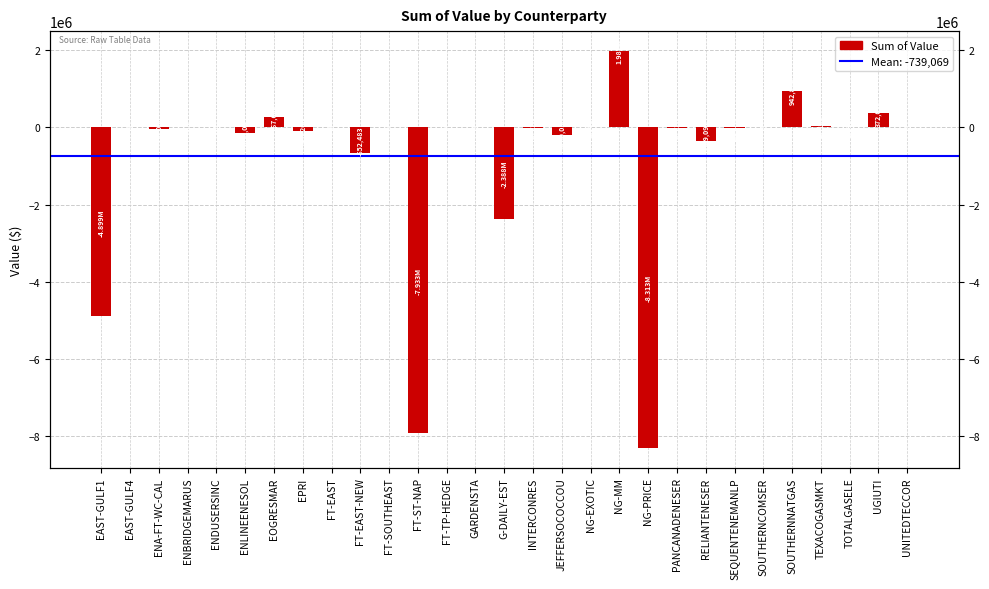

How many bars are there in total?

29